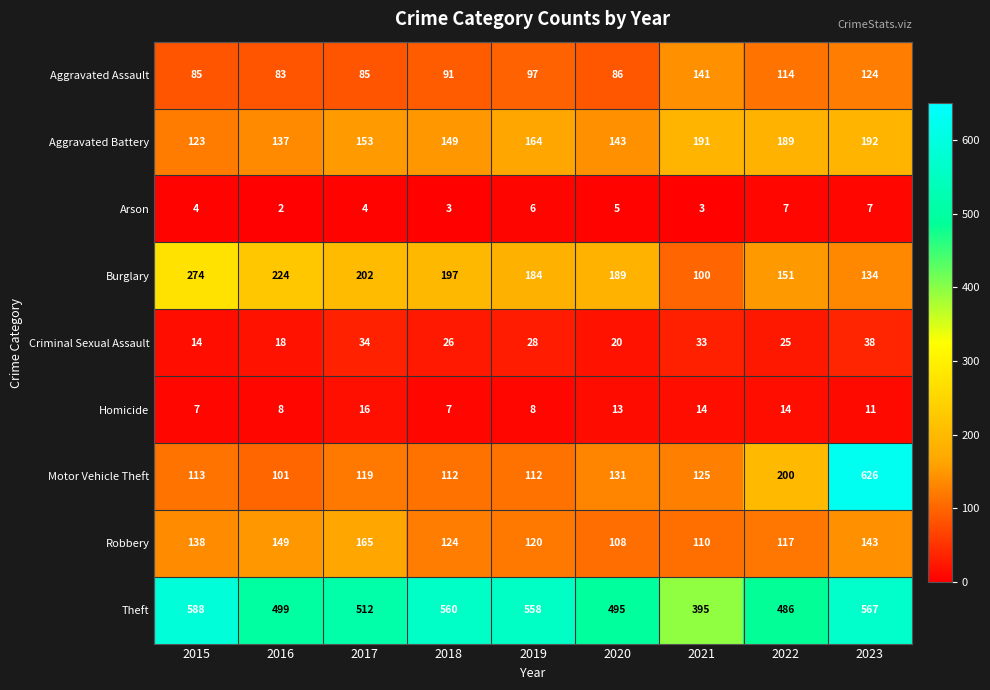

What is the smallest value displayed?

2